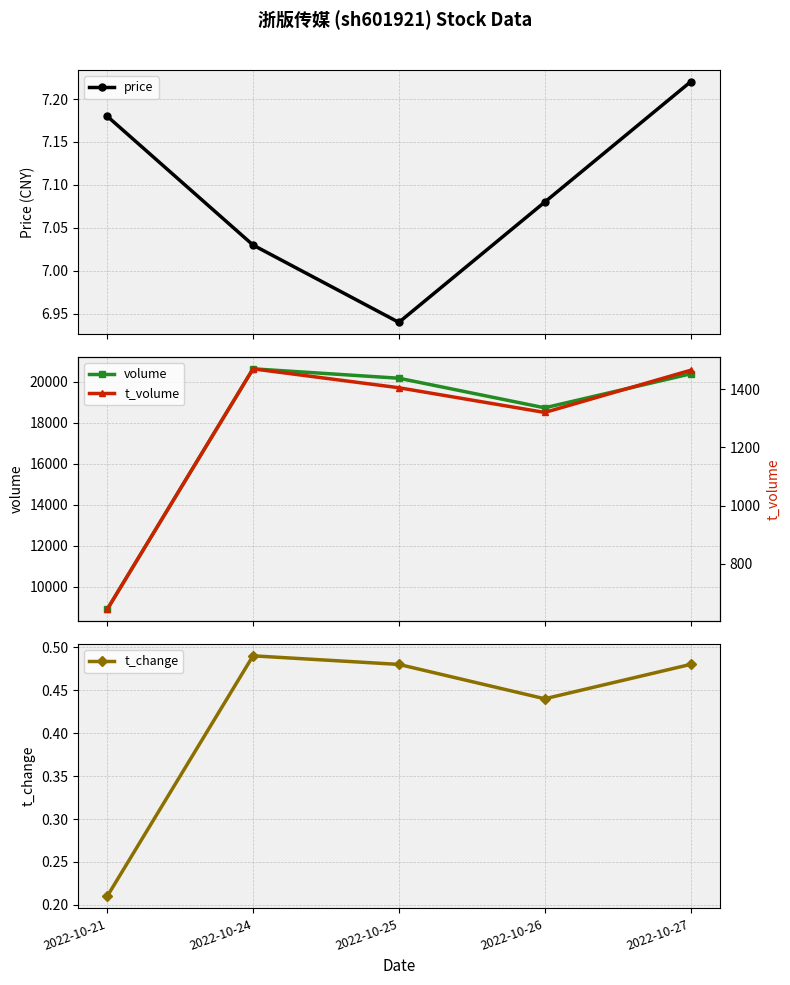

The t_change series shows 0.5 at 2022-10-24. True or false?

True